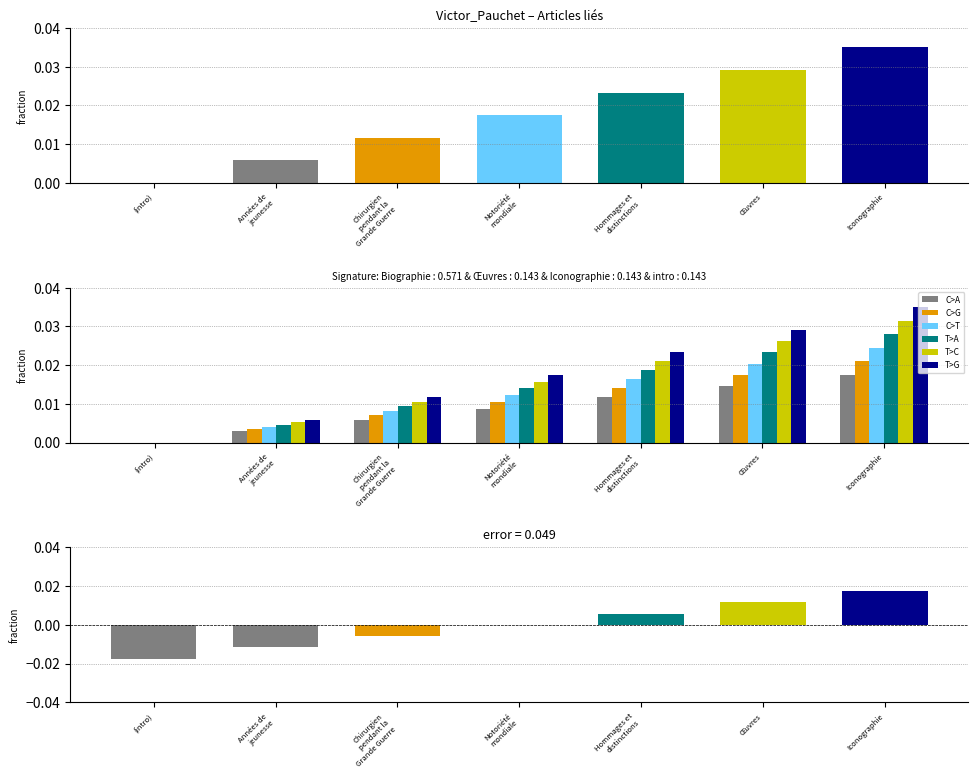

At which label does C>G reach its peak?

Iconographie